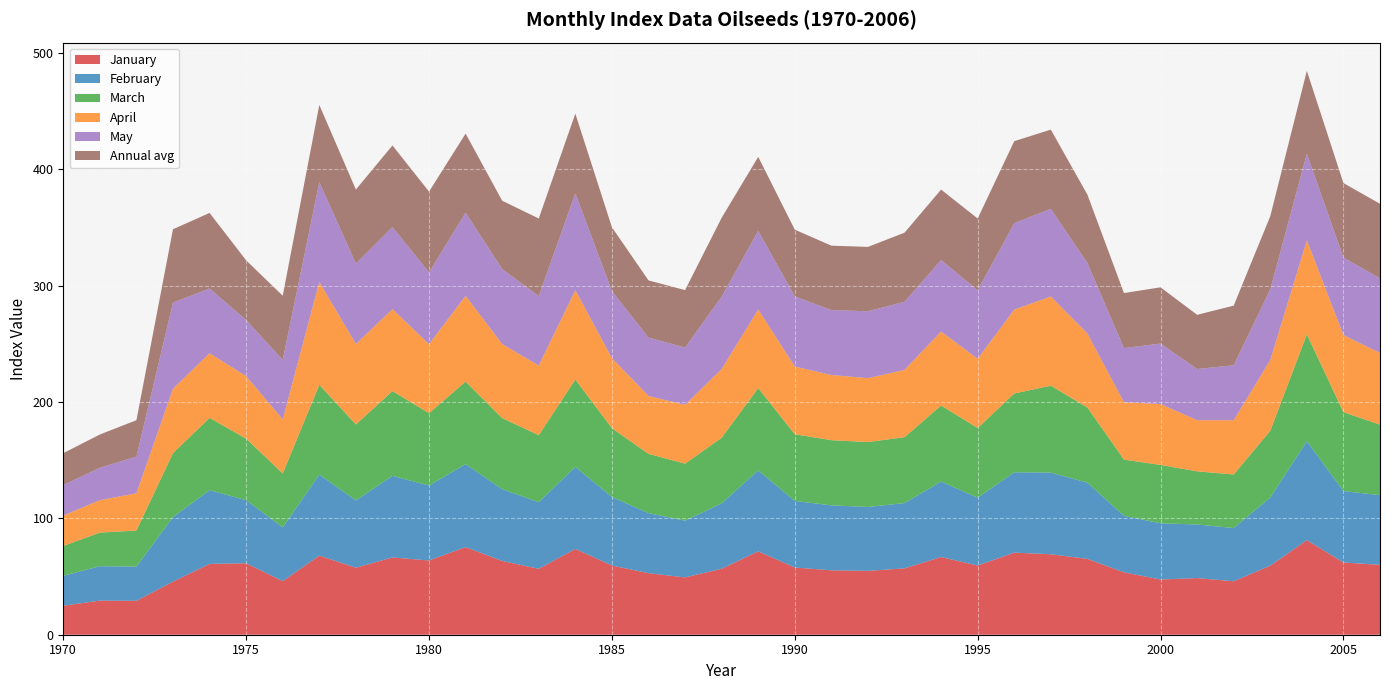

Reading right to left, list all the values displayed in this chart.

January: 60.0	62.1	81.3	59.4	45.9	48.7	47.4	53.6	65.2	69.2	70.6	59.4	66.8	57.1	54.9	55.3	57.8	71.6	56.7	49.3	52.9	59.5	73.8	56.7	63.4	75.3	63.8	66.4	57.6	68.0	46.0	61.4	60.9	45.6	29.2	29.3	24.9
February: 59.9	61.4	85.1	58.5	45.7	46.1	48.3	48.6	65.5	70.2	69.1	58.3	64.9	56.1	54.9	55.8	57.2	69.6	56.2	48.8	51.6	58.9	70.5	57.3	61.7	71.3	64.4	70.1	57.9	69.6	46.2	54.2	63.4	55.6	29.4	29.6	25.7
March: 60.6	67.8	91.8	57.4	46.1	45.7	50.2	48.3	64.6	74.7	67.7	59.9	65.4	56.7	55.8	56.0	57.3	70.7	56.4	49.0	51.0	59.2	75.1	57.6	61.1	71.0	62.2	72.9	65.3	77.1	46.4	52.9	62.2	55.0	31.0	28.9	25.7
April: 61.7	66.3	80.8	60.7	46.6	43.9	52.3	49.3	63.6	76.6	72.1	59.5	63.6	57.9	54.9	56.0	58.2	67.5	59.1	50.5	49.7	60.2	76.8	59.8	63.6	73.7	59.3	70.4	69.1	88.4	46.5	53.7	55.6	55.3	32.0	27.9	26.1
May: 64.1	66.5	74.4	60.8	47.2	44.0	52.0	46.5	60.6	75.4	74.3	58.8	61.4	58.5	57.5	55.8	60.3	67.7	62.1	49.2	50.2	57.7	83.2	59.7	64.4	71.6	61.6	70.6	69.2	85.8	51.0	48.3	55.6	73.9	31.5	27.9	26.3
Annual avg: 64.0	64.1	71.3	62.8	51.3	46.6	48.3	47.3	58.9	68.1	70.5	61.7	60.6	59.4	55.3	55.3	57.4	63.6	67.8	49.4	49.1	54.8	68.6	66.7	58.8	67.9	69.5	70.1	63.6	66.4	55.2	51.3	65.0	63.1	31.3	28.6	27.3